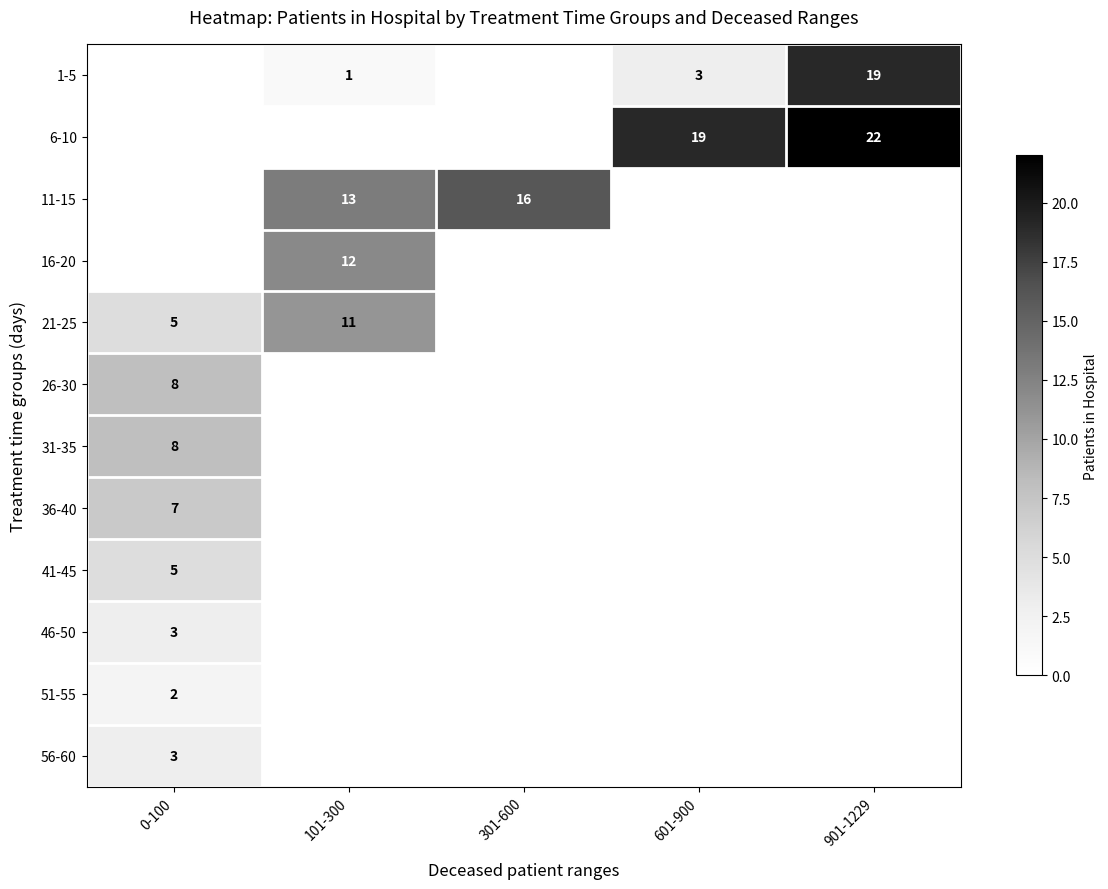

Is the value of 1-5 at 101-300 greater than the value of 21-25 at 101-300?

No